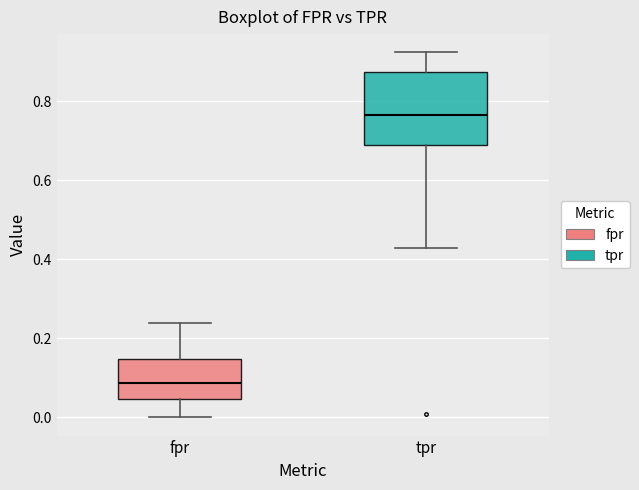

Comparing the boxes themselves (not the whiskers), which one is the tallest?

tpr